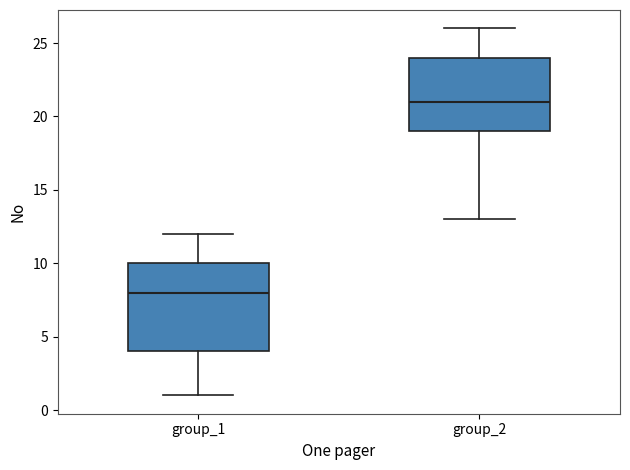

Where is the upper edge of the box for group_1 on the y-axis? The values are not printed on the chart, so give them approximately, as read against the axis.

10